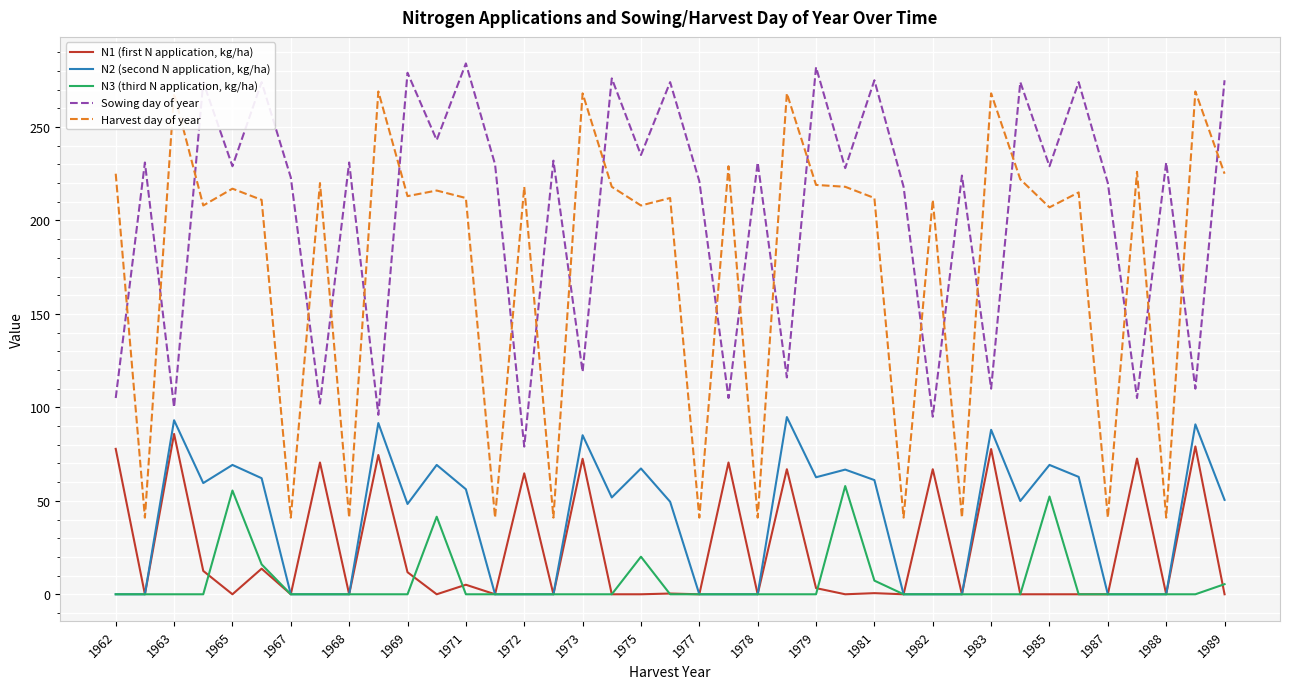

Which series has the widest spread of values?

Harvest day of year